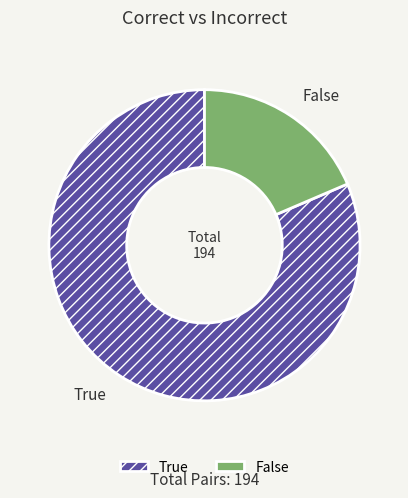

Between False and True, which is larger?

True